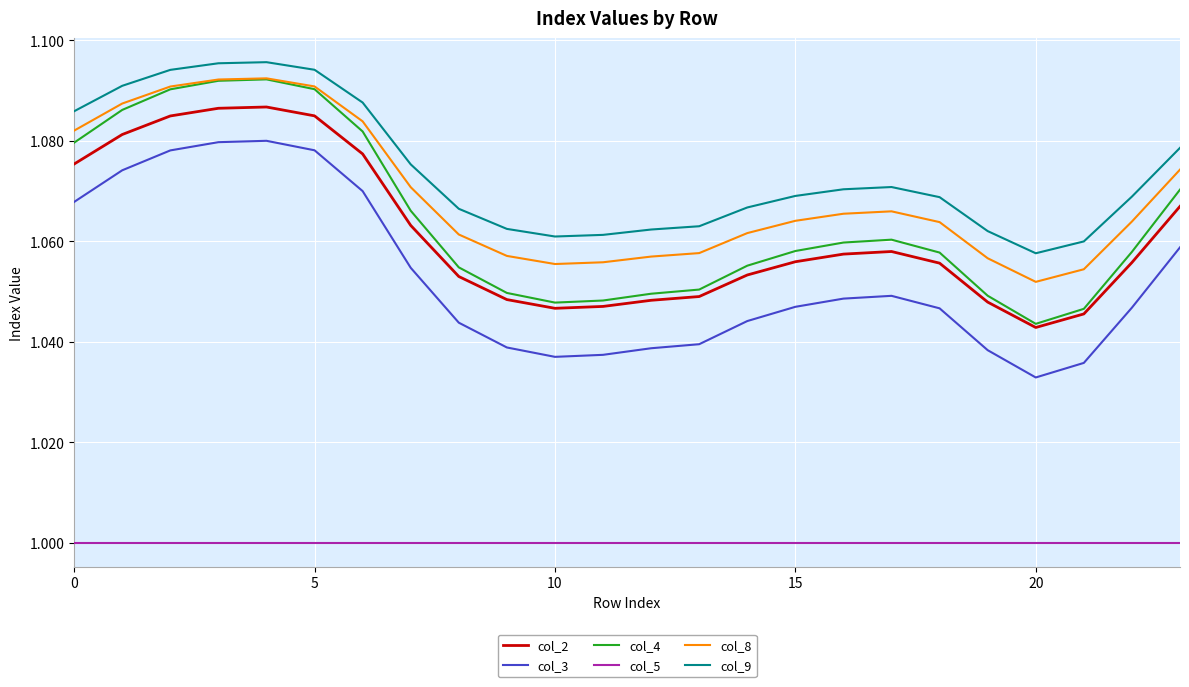

True or false: col_4 and col_3 cross at least once.

False